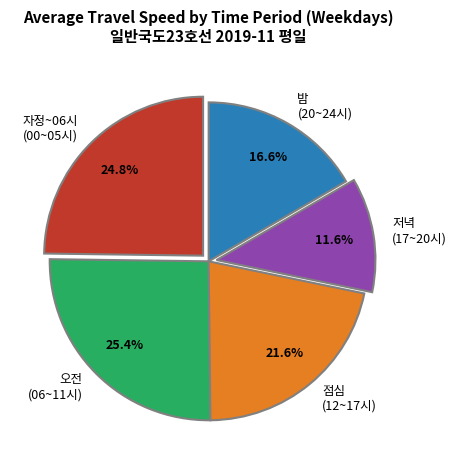

To the nearest percent, what is the difference between the largest and smallest slice percentages?

14%